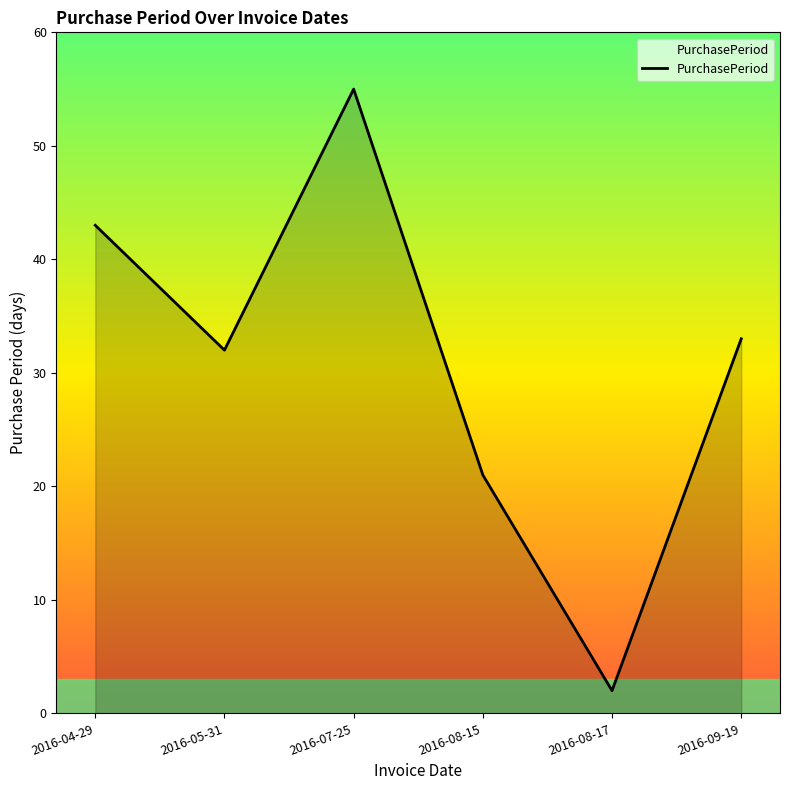

What is the ratio of the value at 2016-08-15 to the value at 2016-08-17?

10.5